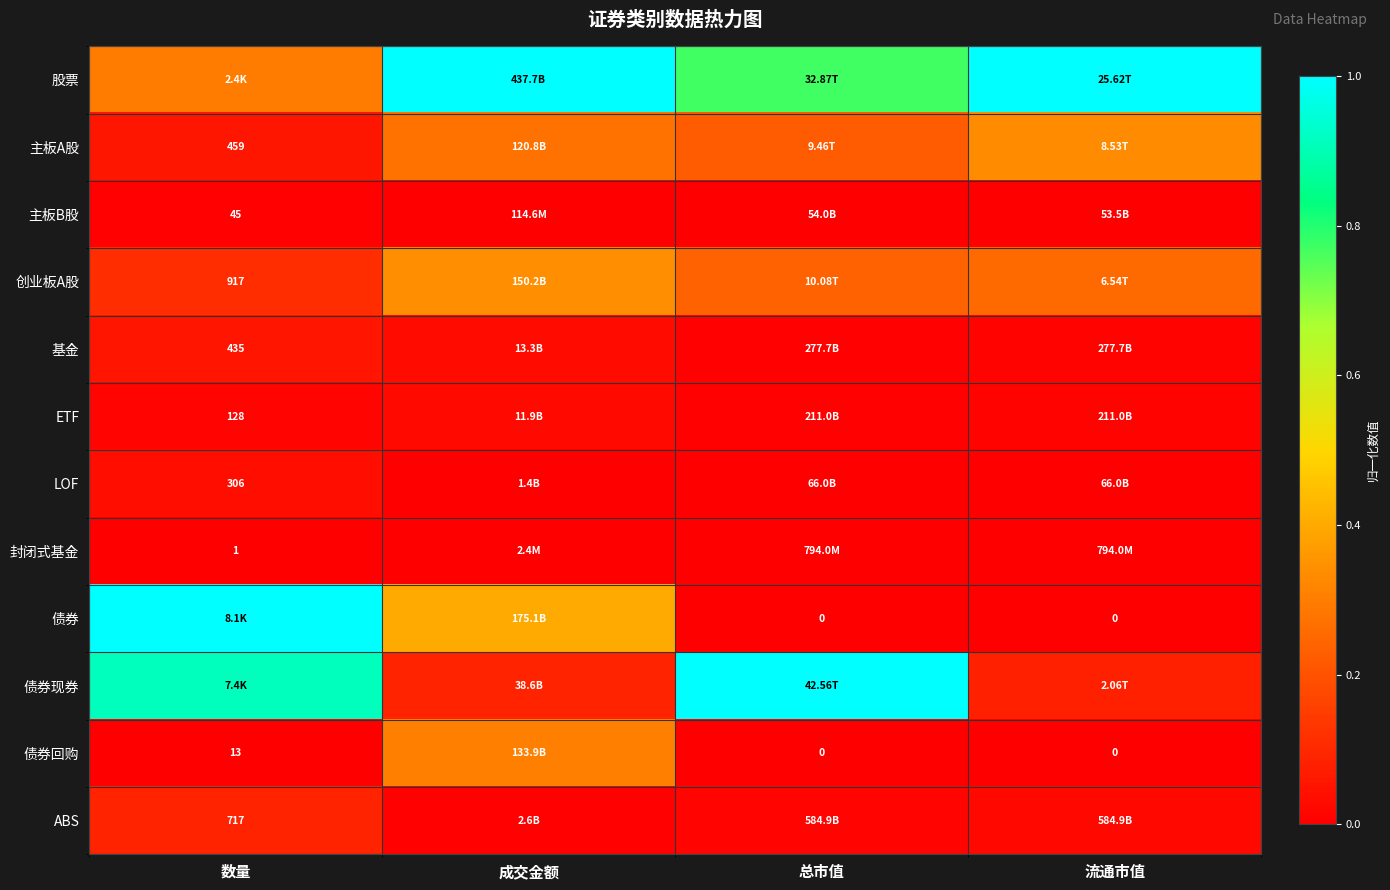

Which series changed the most between 总市值 and 流通市值?

债券现券